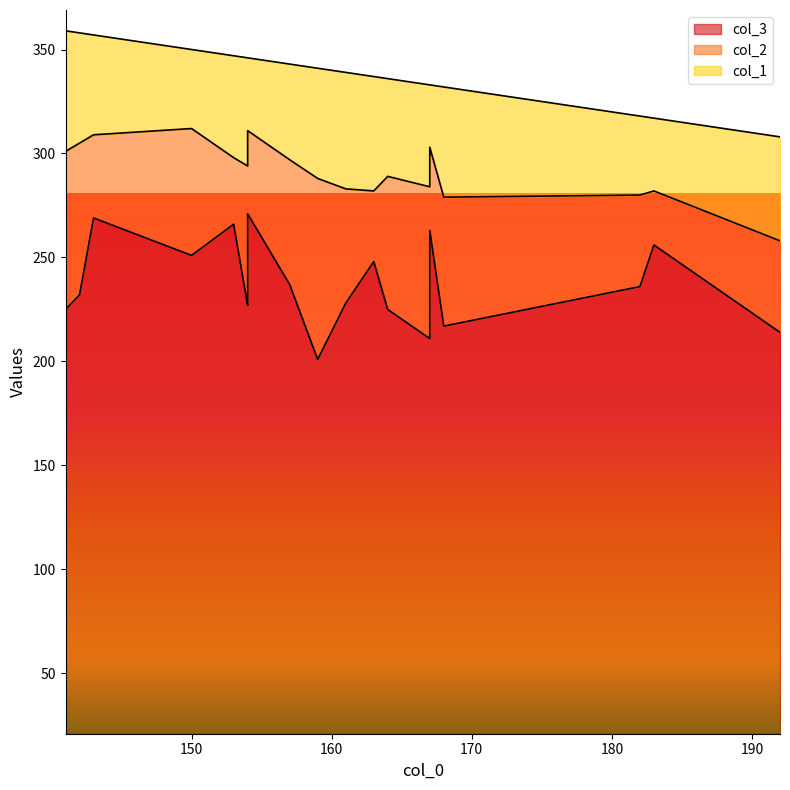

Which category has the highest value in the col_3 series?

154